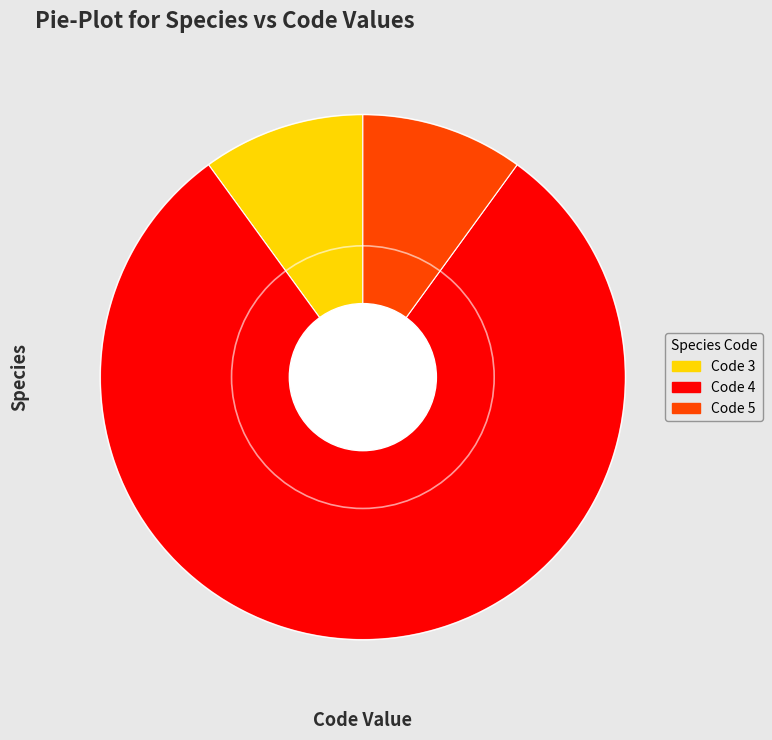

Count the number of slices in the pie.

3